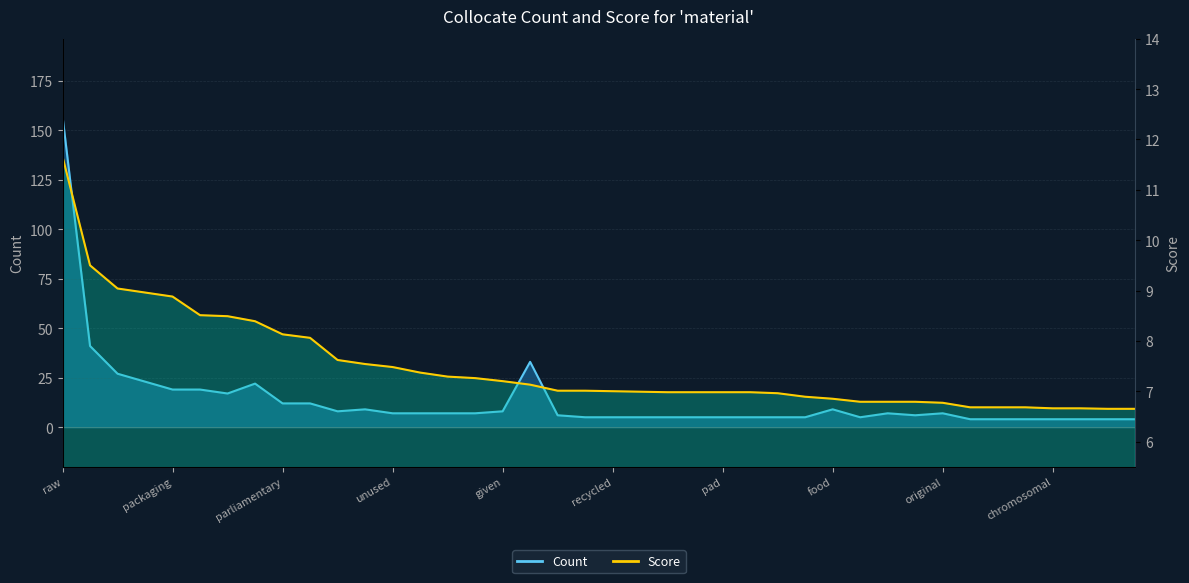

Reading right to left, what are all the values shown in this chart?

Count: 4.0	4.0	4.0	4.0	4.0	4.0	4.0	7.0	6.0	7.0	5.0	9.0	5.0	5.0	5.0	5.0	5.0	5.0	5.0	5.0	5.0	6.0	33.0	8.0	7.0	7.0	7.0	7.0	9.0	8.0	12.0	12.0	22.0	17.0	19.0	19.0	23.0	27.0	41.0	157.0
Score: 6.7	6.7	6.7	6.7	6.7	6.7	6.7	6.8	6.8	6.8	6.8	6.8	6.9	7.0	7.0	7.0	7.0	7.0	7.0	7.0	7.0	7.0	7.1	7.2	7.3	7.3	7.4	7.5	7.5	7.6	8.1	8.1	8.4	8.5	8.5	8.9	9.0	9.0	9.5	11.7